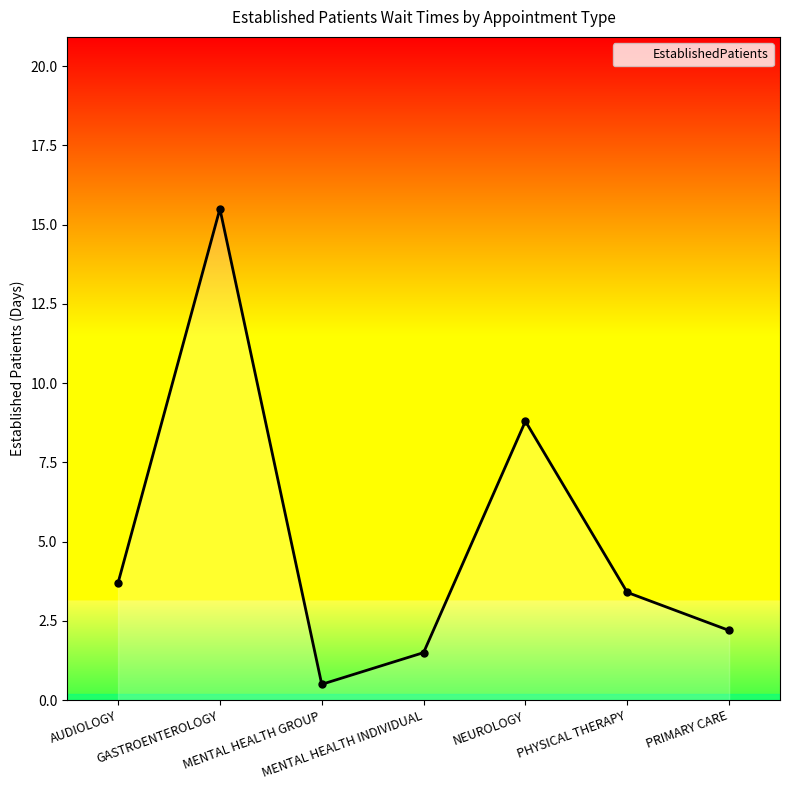

What is the label of the 5th point from the right?

MENTAL HEALTH GROUP